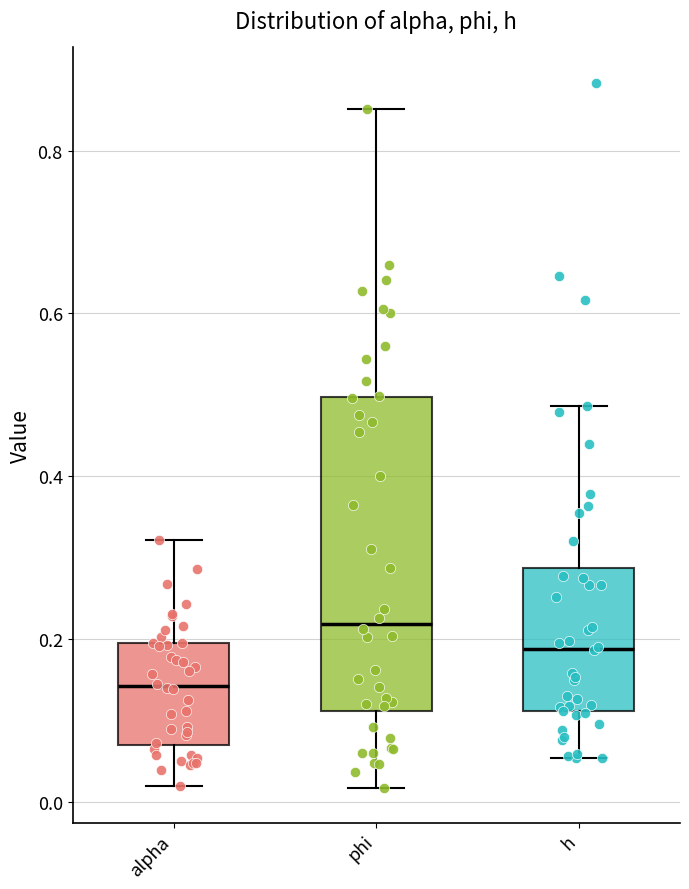

Comparing the boxes themselves (not the whiskers), which one is the tallest?

phi